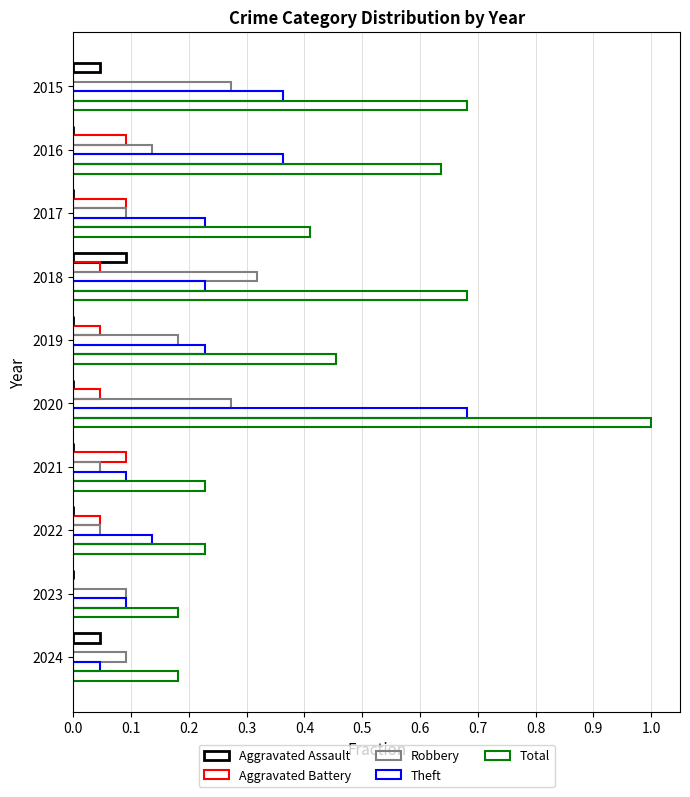

How many series are shown in this chart?

5